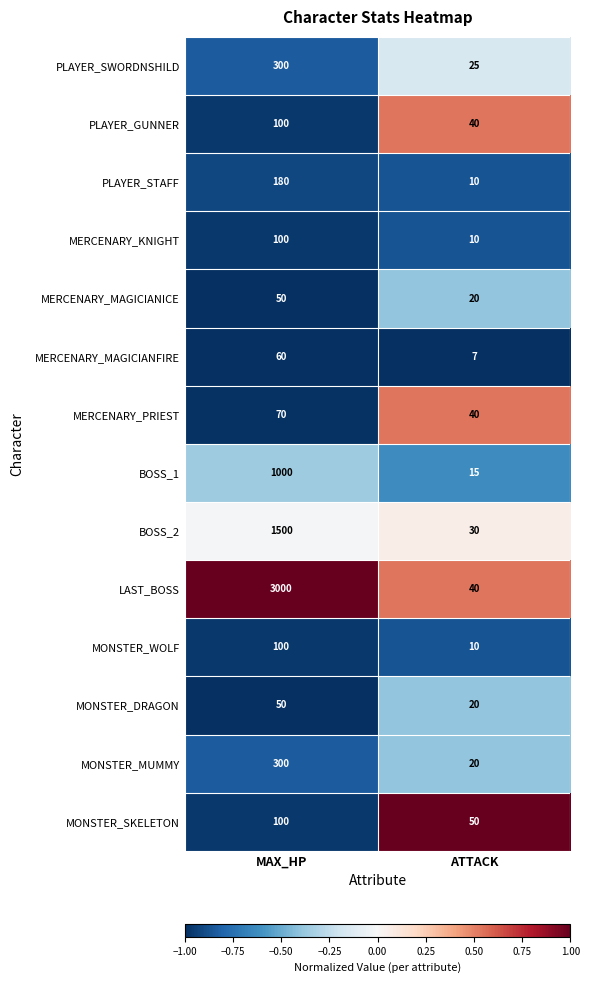

Which label corresponds to the largest value in the chart?

MAX_HP